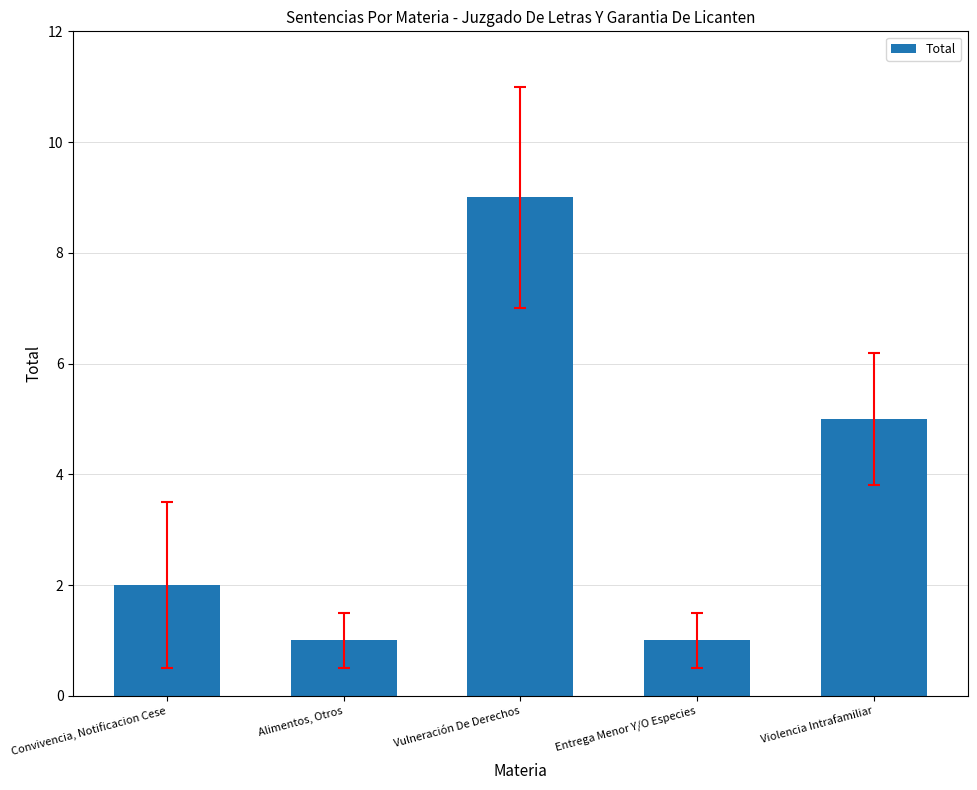

Which category has the highest value across all series?

Vulneración De Derechos